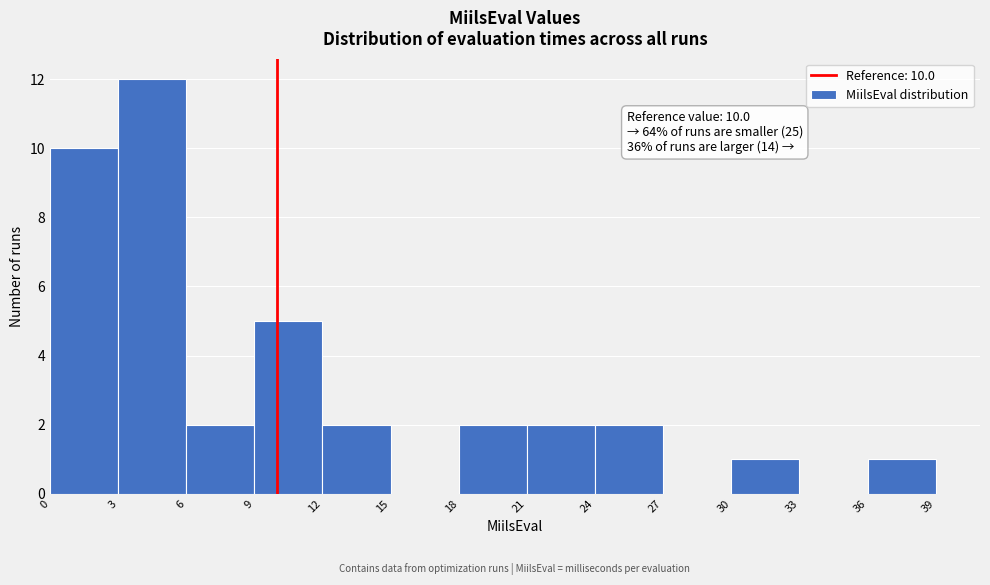

Which range on the x-axis has the tallest bar?

3 to 6